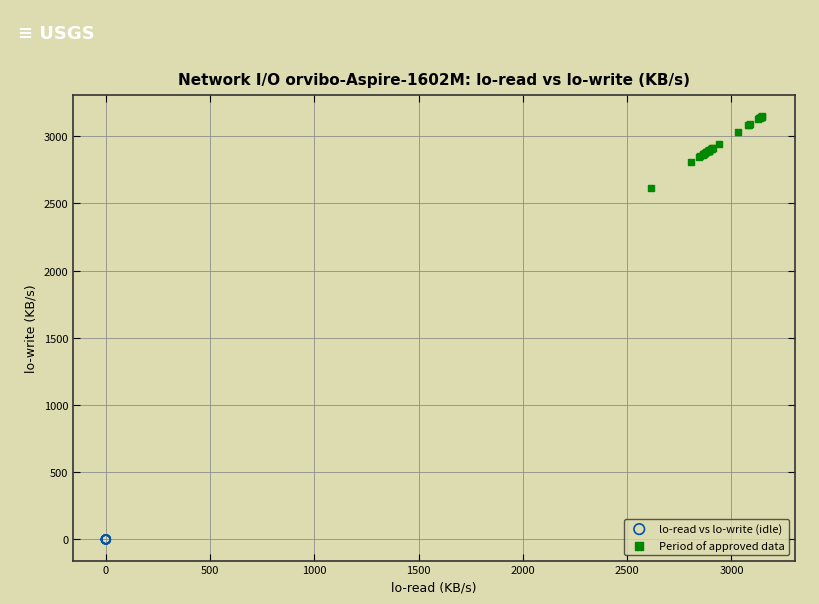

Which series contains the highest Y value?

Period of approved data